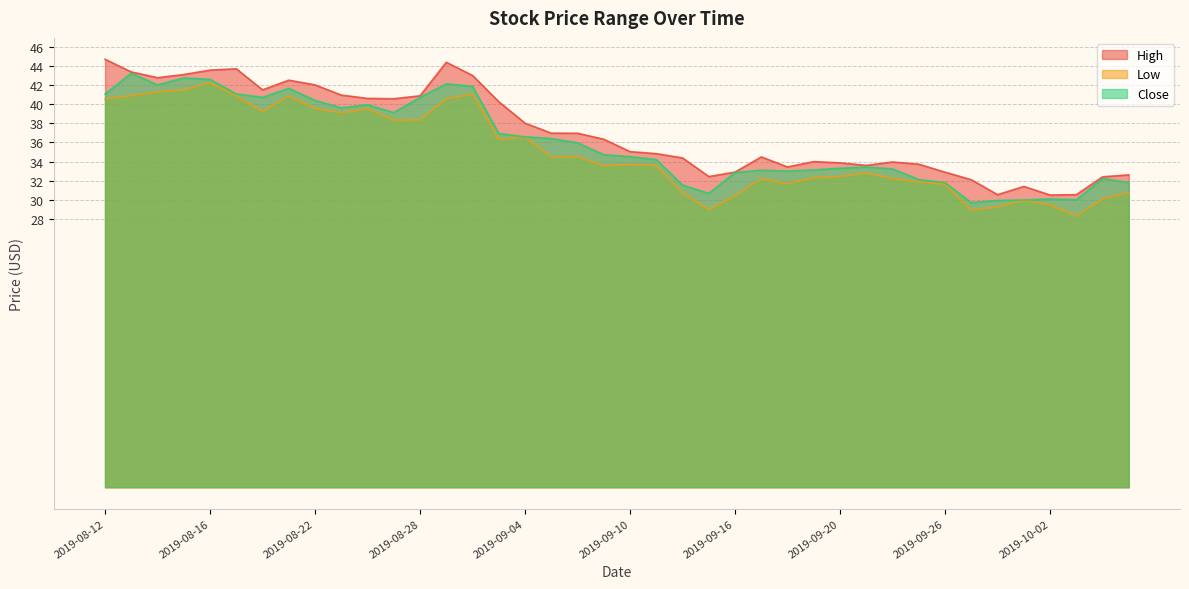

Where is the first local minimum for Close?

2019-08-14